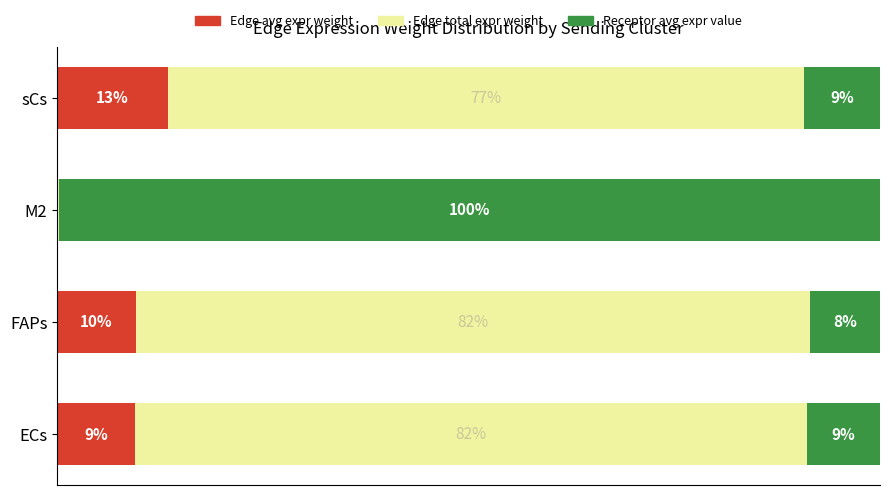

What are all the series names shown in the legend?

Edge avg expr weight, Edge total expr weight, Receptor avg expr value